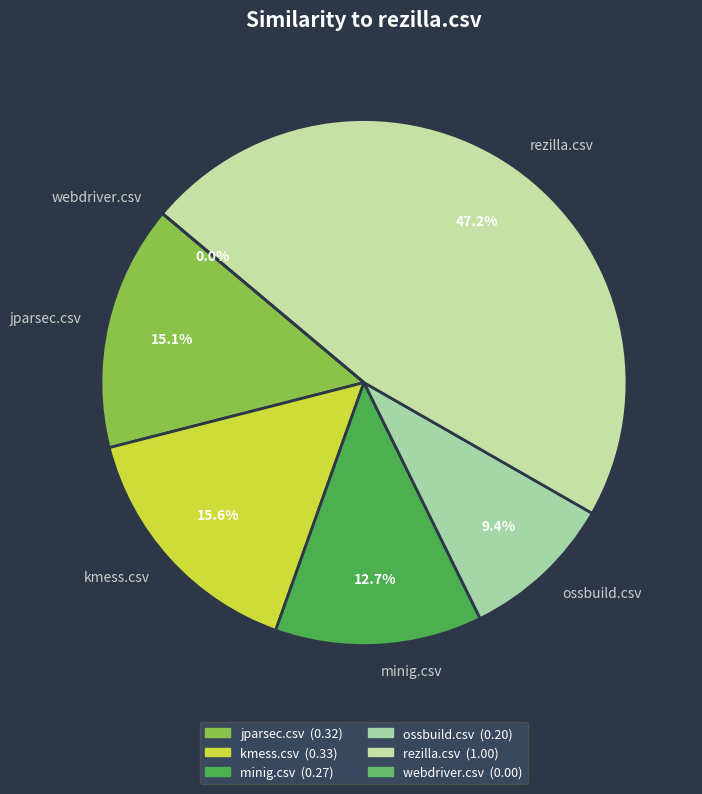

What percentage do jparsec.csv and kmess.csv together represent?

30.7%